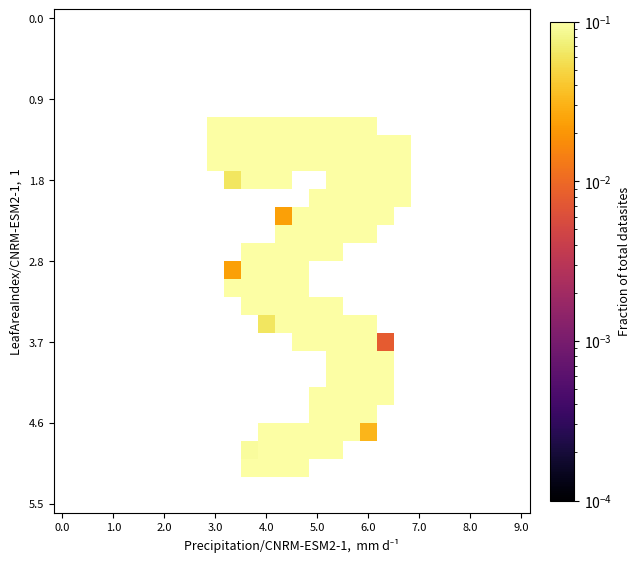

Count the number of categories in the chart.

28